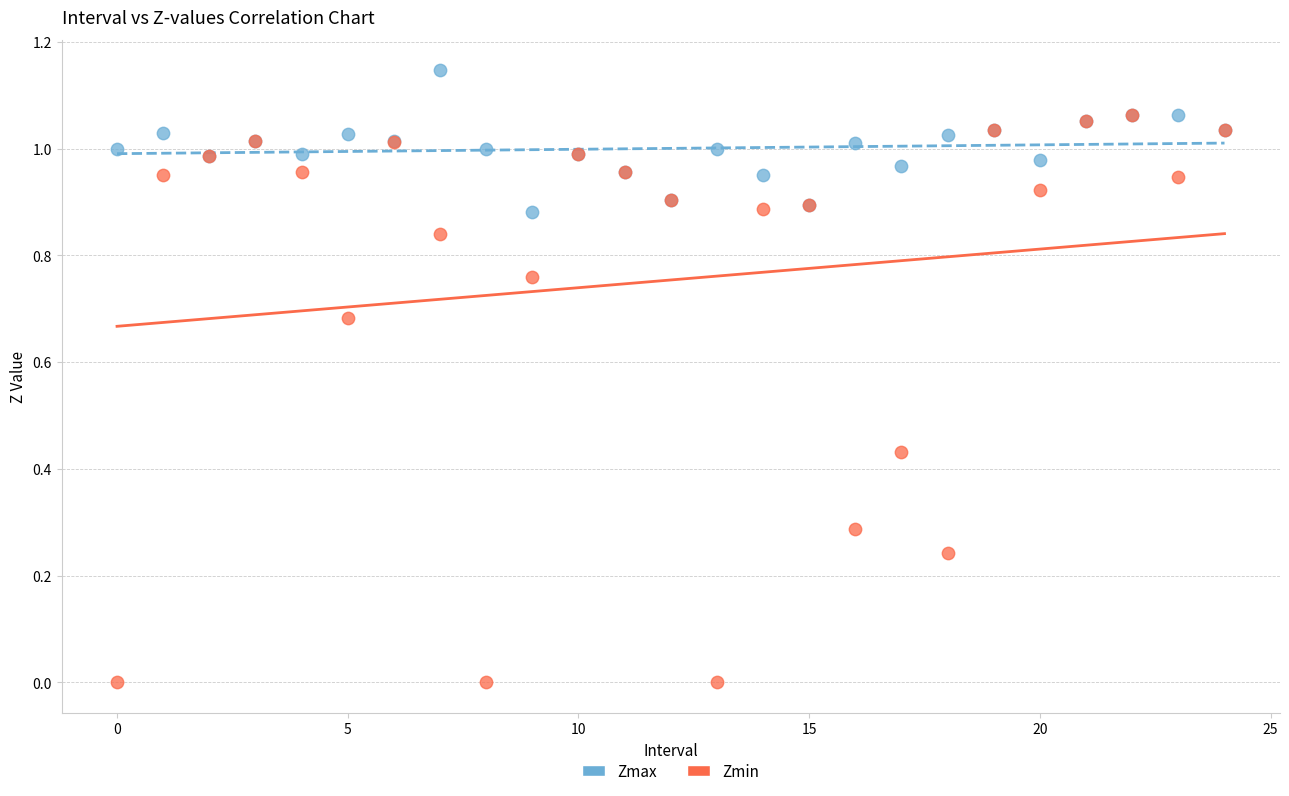

Which series has the largest Y range (max minus min)?

Zmin